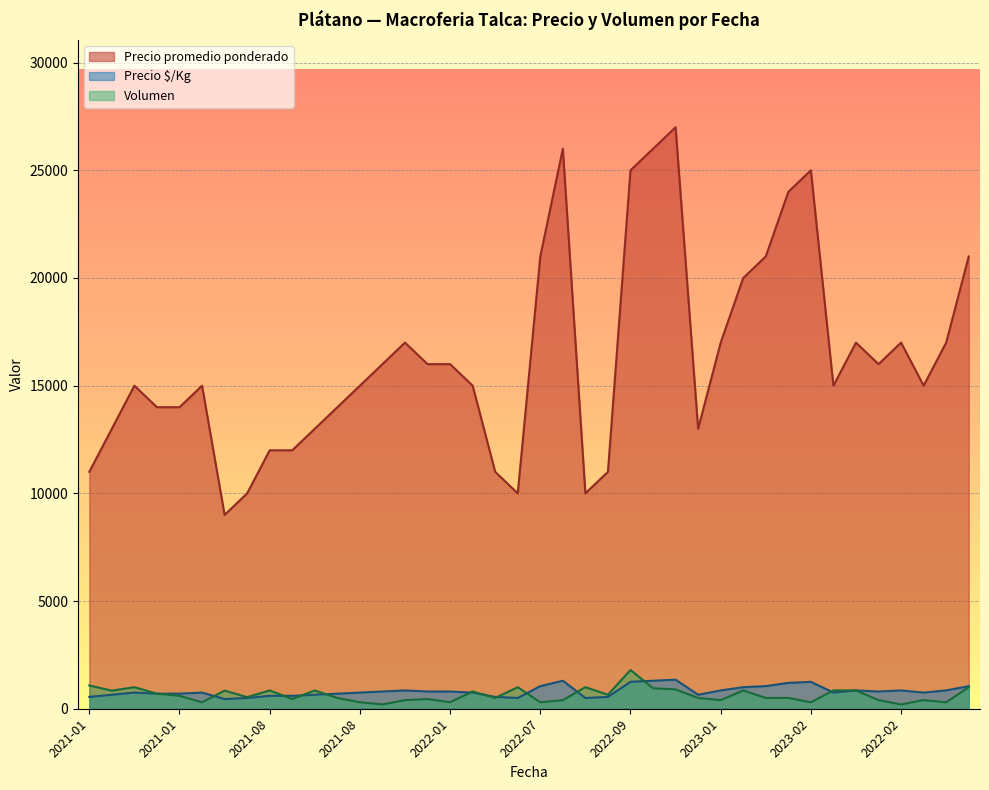

Is it true that Precio $/Kg equals 580 at 2022-02?

False